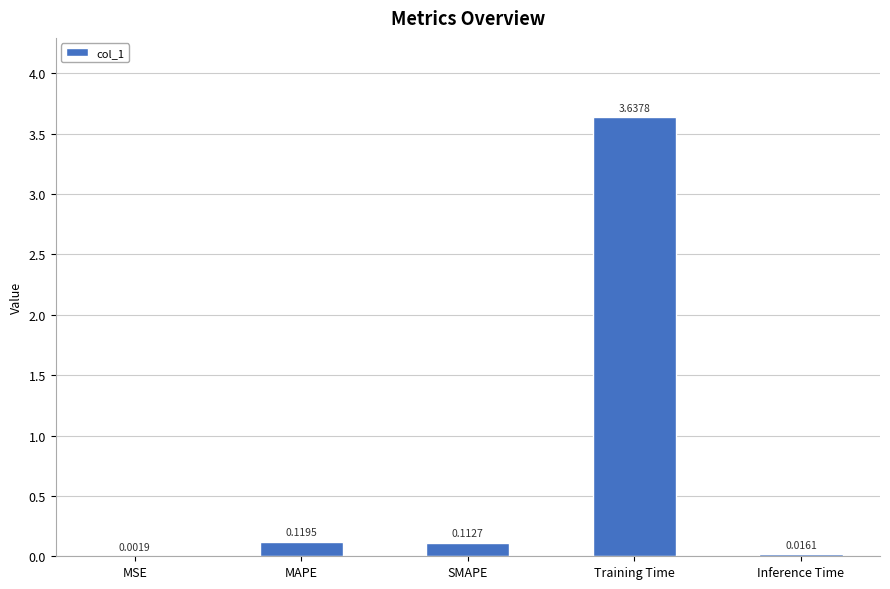

At which category does the chart reach its peak across all series?

Training Time